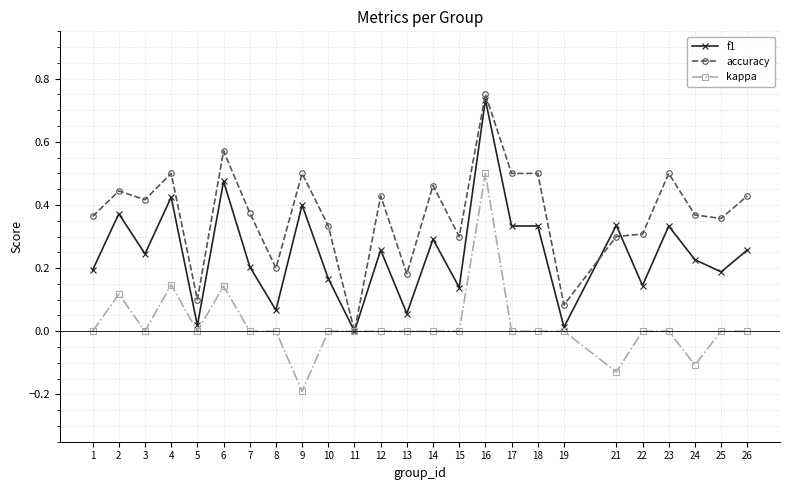

The f1 series shows 0.3 at 24. True or false?

False